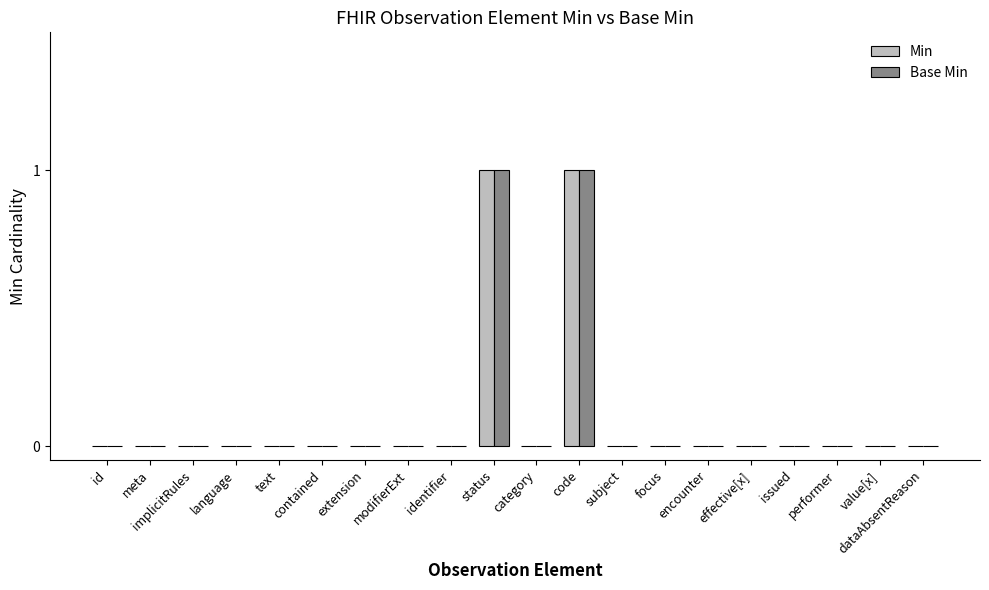

What is the sum of the Base Min values at code and effective[x]?

1